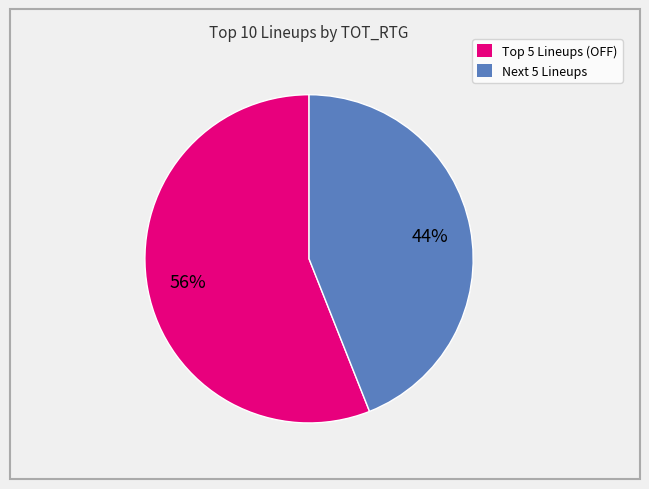

Does any single category account for the majority?

Yes